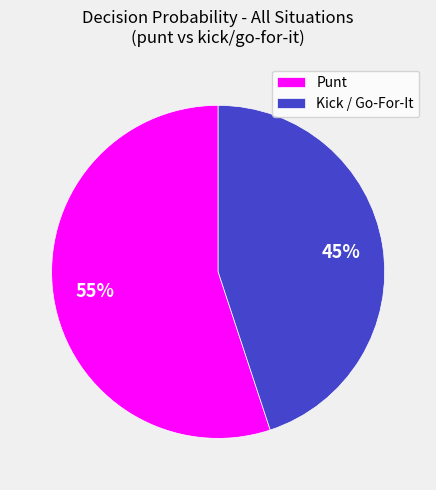

Which category has the biggest portion of the pie?

Punt